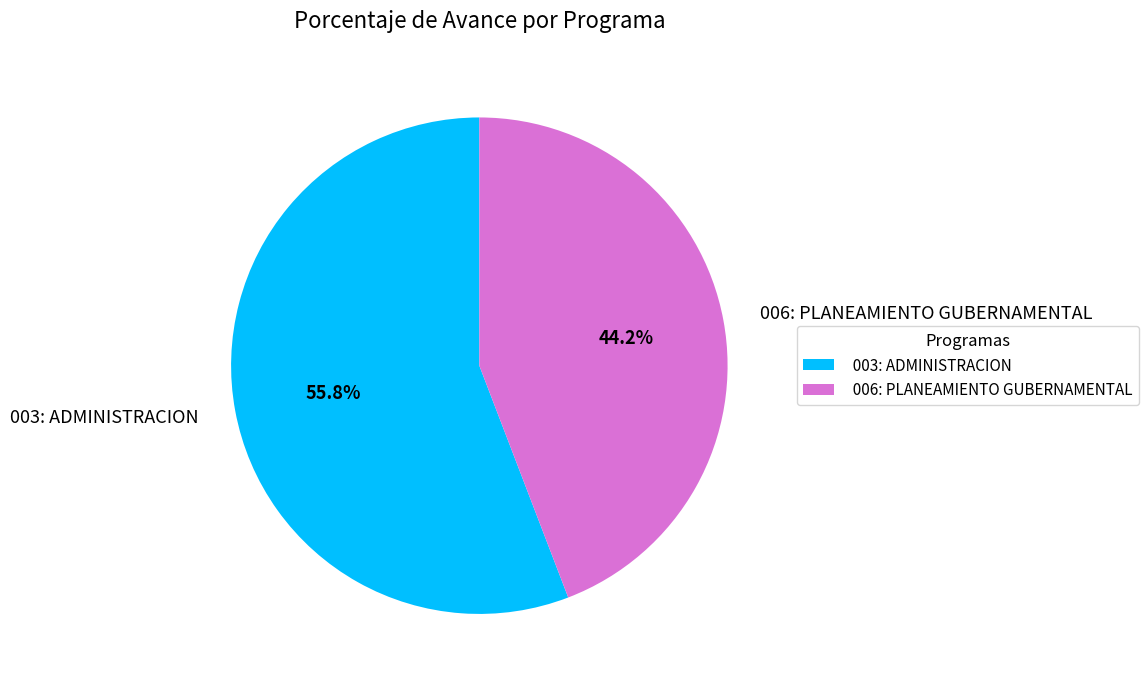

The 003: ADMINISTRACION slice represents 56% of the pie. True or false?

True